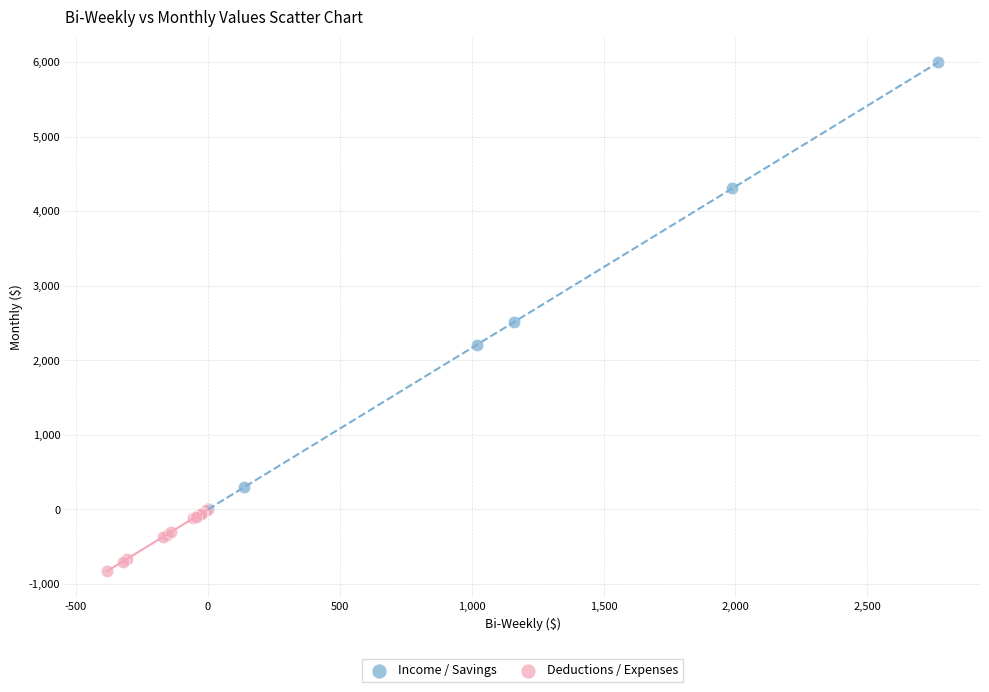

Which series reaches the maximum Y coordinate?

Income / Savings